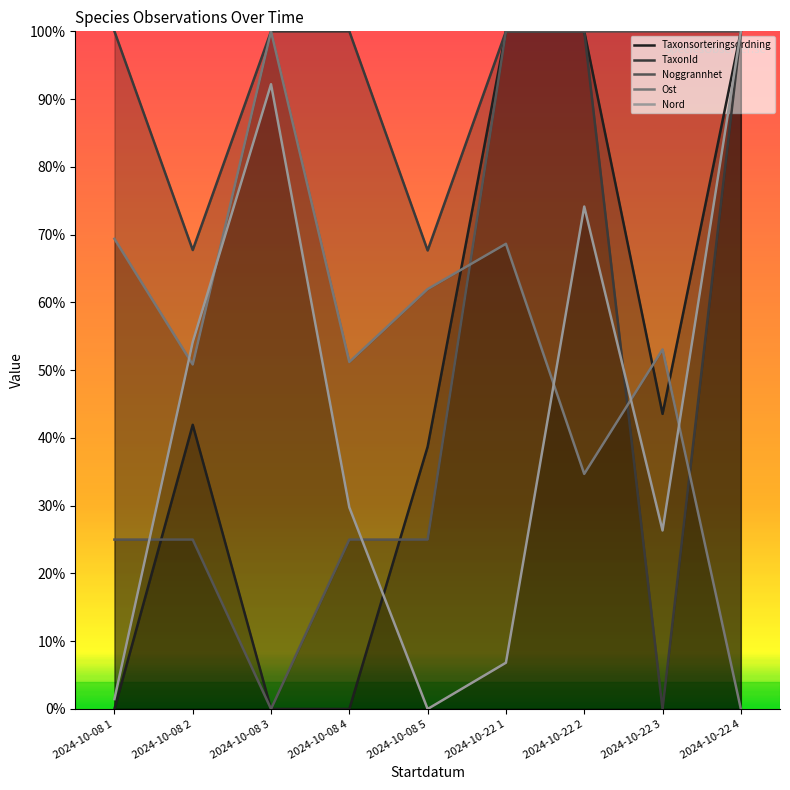

What is the difference between the second highest and second lowest values in the Ost series?

34.7